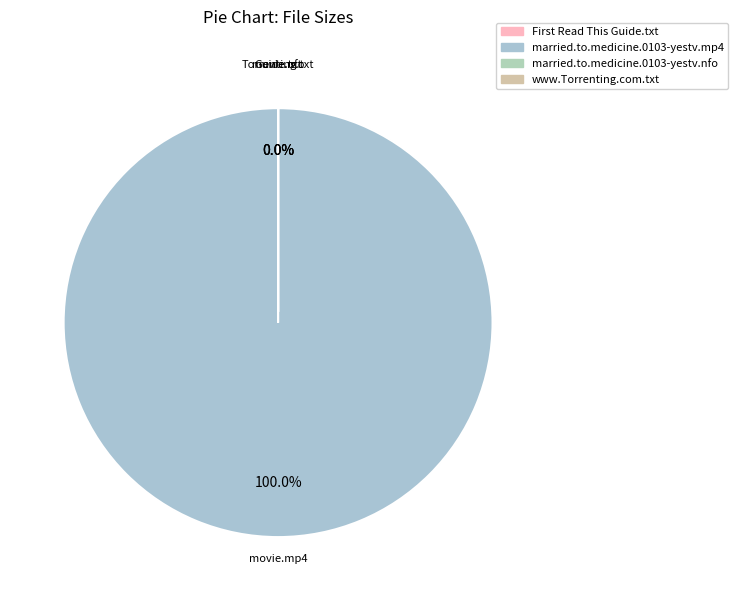

Between married.to.medicine.0103-yestv.nfo and married.to.medicine.0103-yestv.mp4, which is larger?

married.to.medicine.0103-yestv.mp4